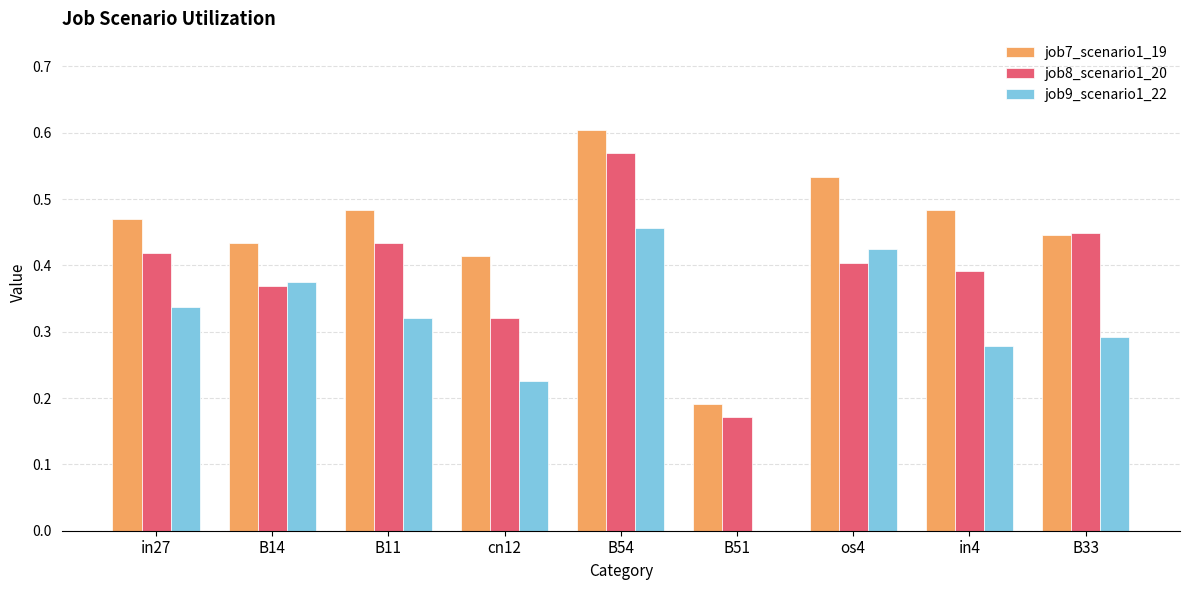

The job9_scenario1_22 series shows 0.1 at B14. True or false?

False